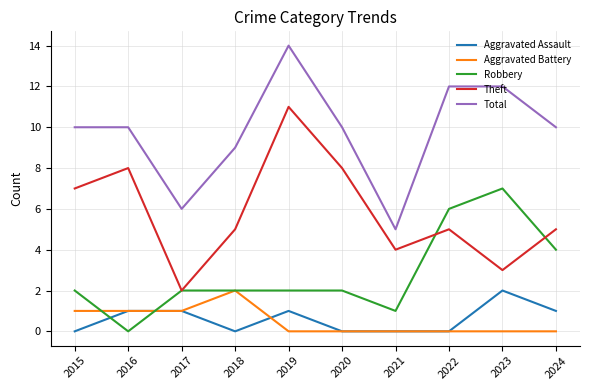

What is the approximate value of Total at 2020?

10